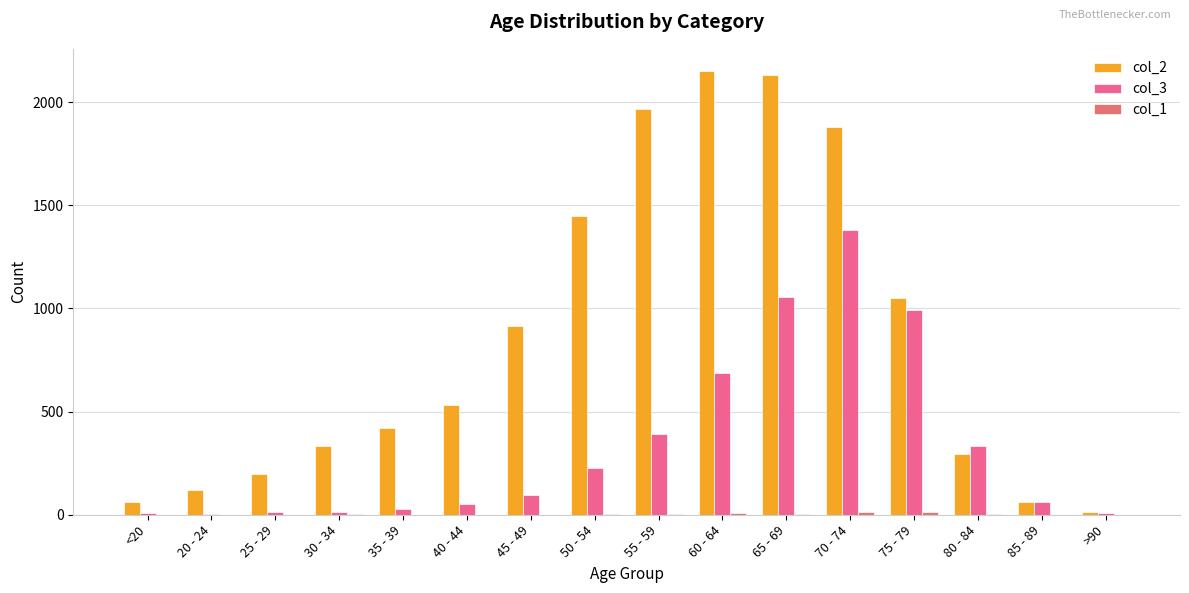

How many series are shown in this chart?

3